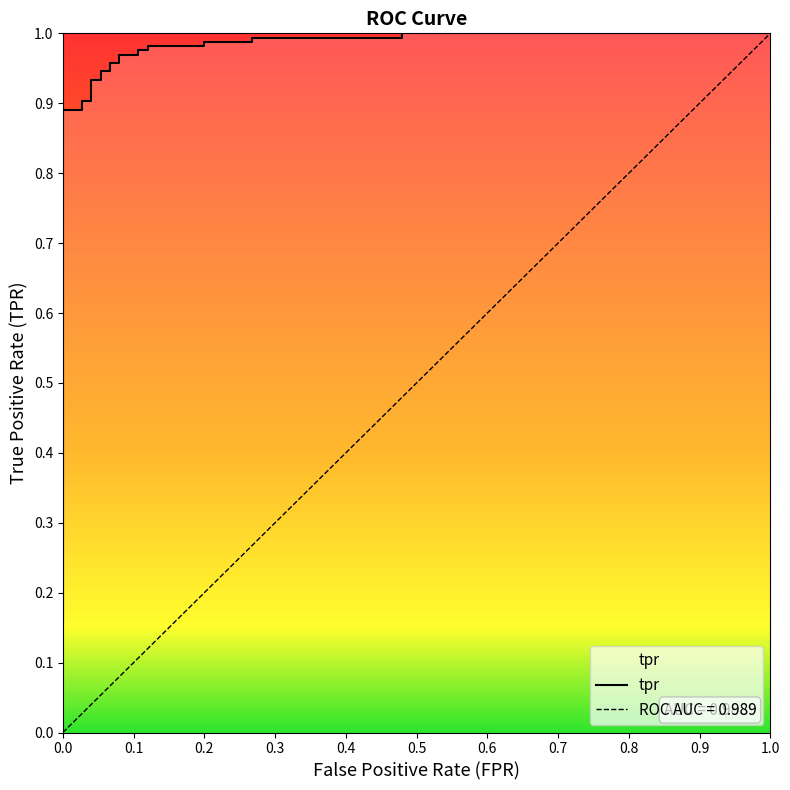

At which label is the value closest to 0?

fpr